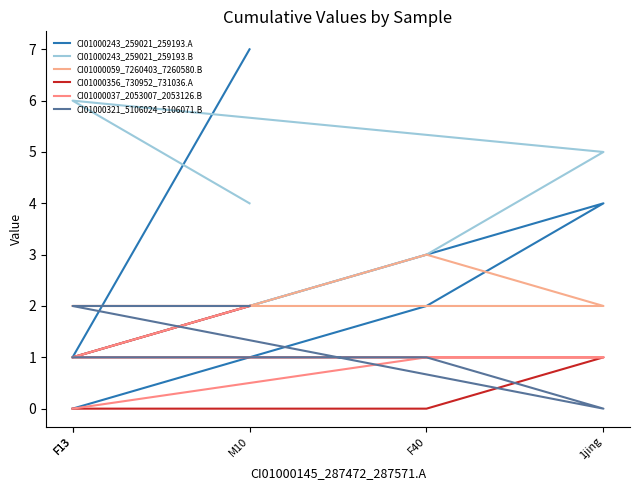

Is it true that CI01000037_2053007_2053126.B equals -1 at F13?

False